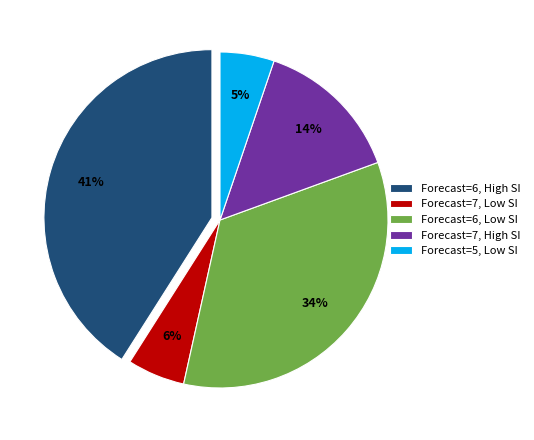

Which has a higher value, Forecast=7, High SI or Forecast=5, Low SI?

Forecast=7, High SI